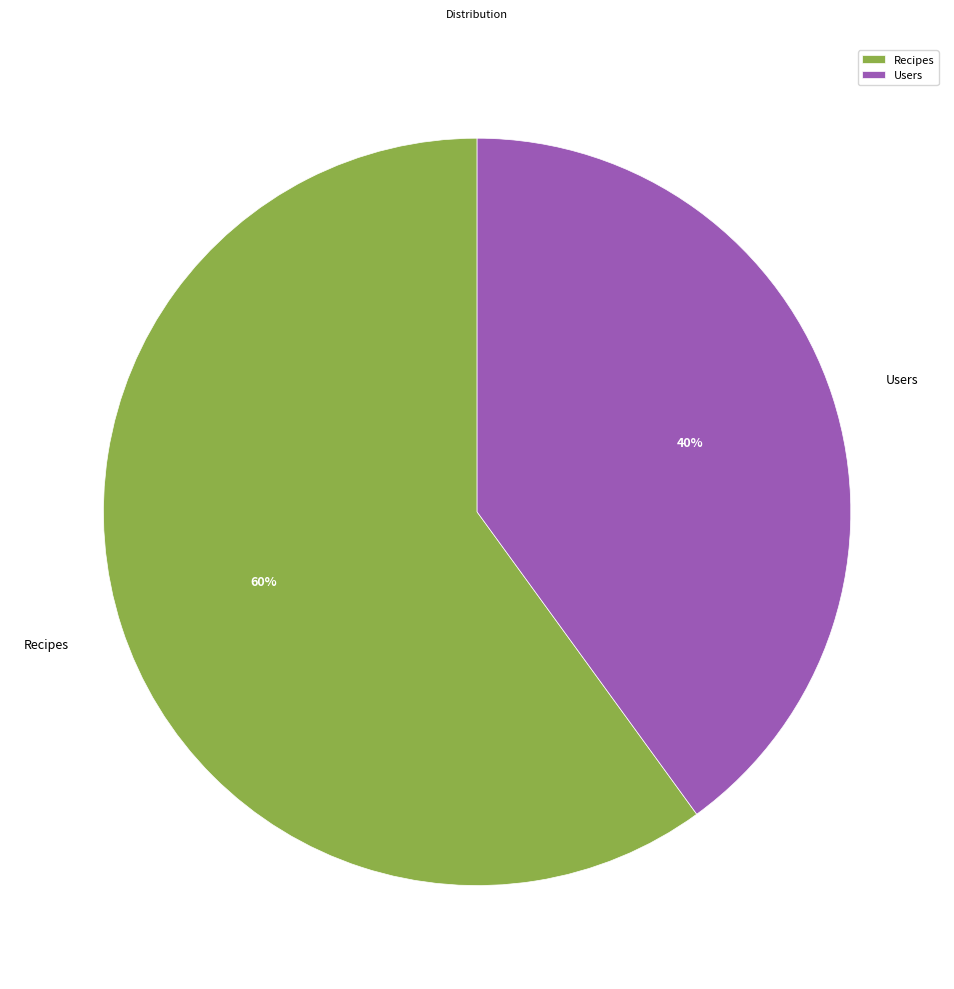

Is the sum of Recipes and Users greater than half?

Yes